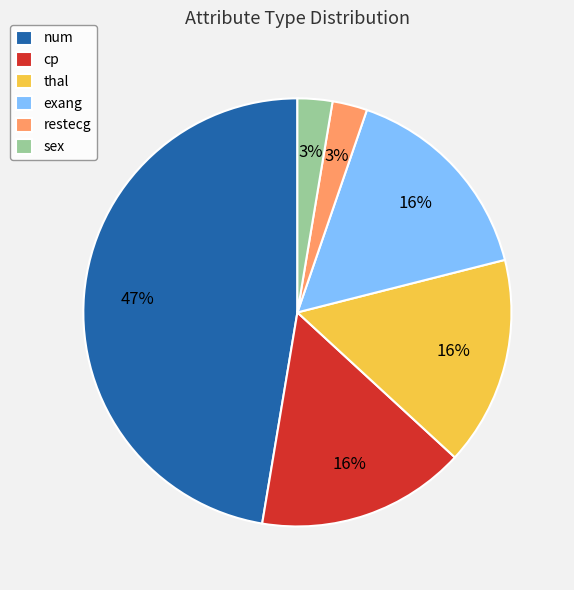

Do cp and sex together represent more than half of the pie?

No